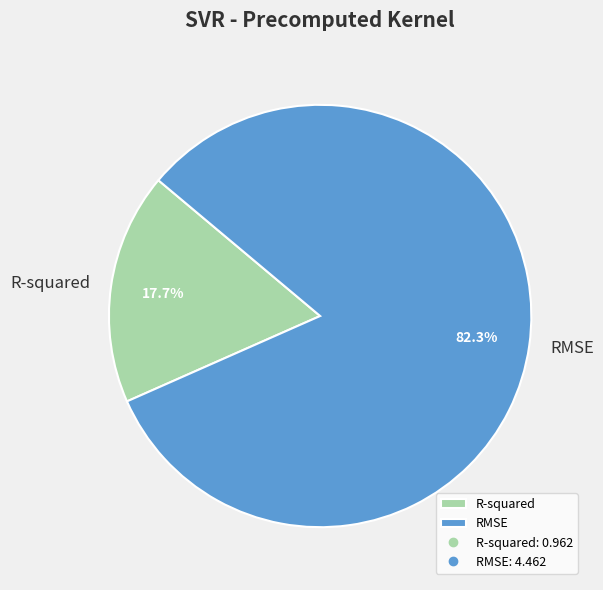

Is R-squared the majority of the pie?

No